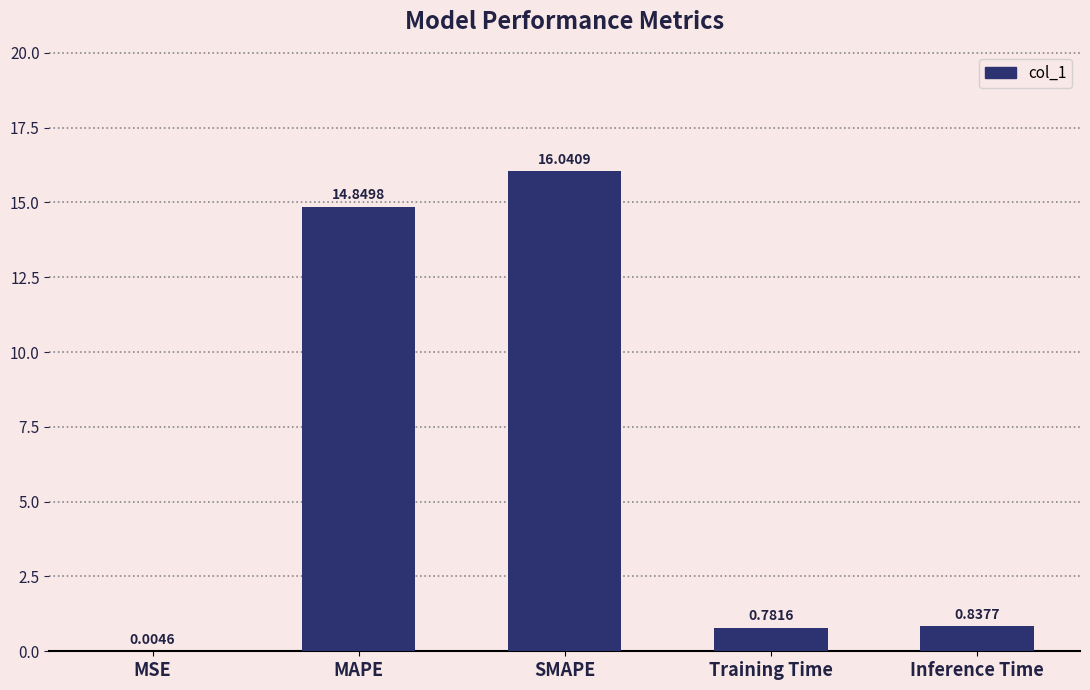

Which label corresponds to the largest value in the chart?

SMAPE